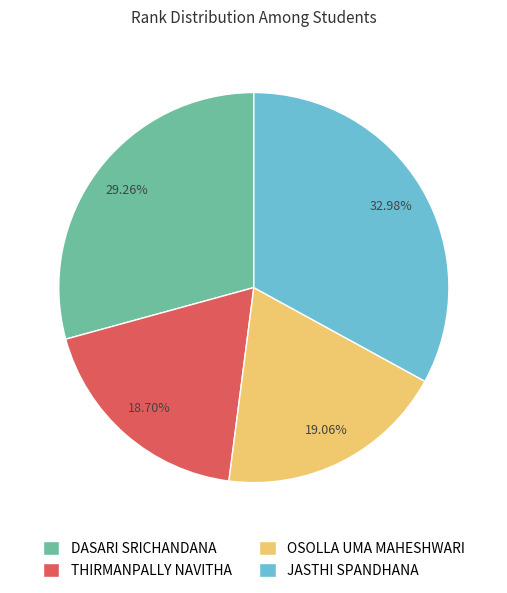

To the nearest percent, what is the combined percentage of DASARI SRICHANDANA and OSOLLA UMA MAHESHWARI?

48%